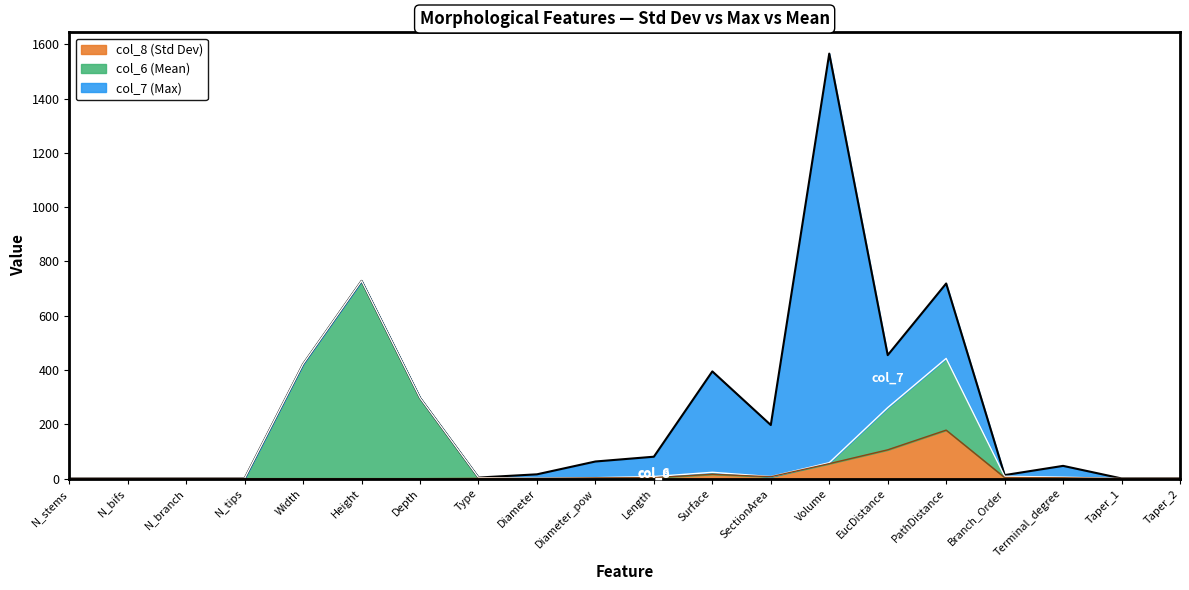

Does the chart have visible grid lines?

No